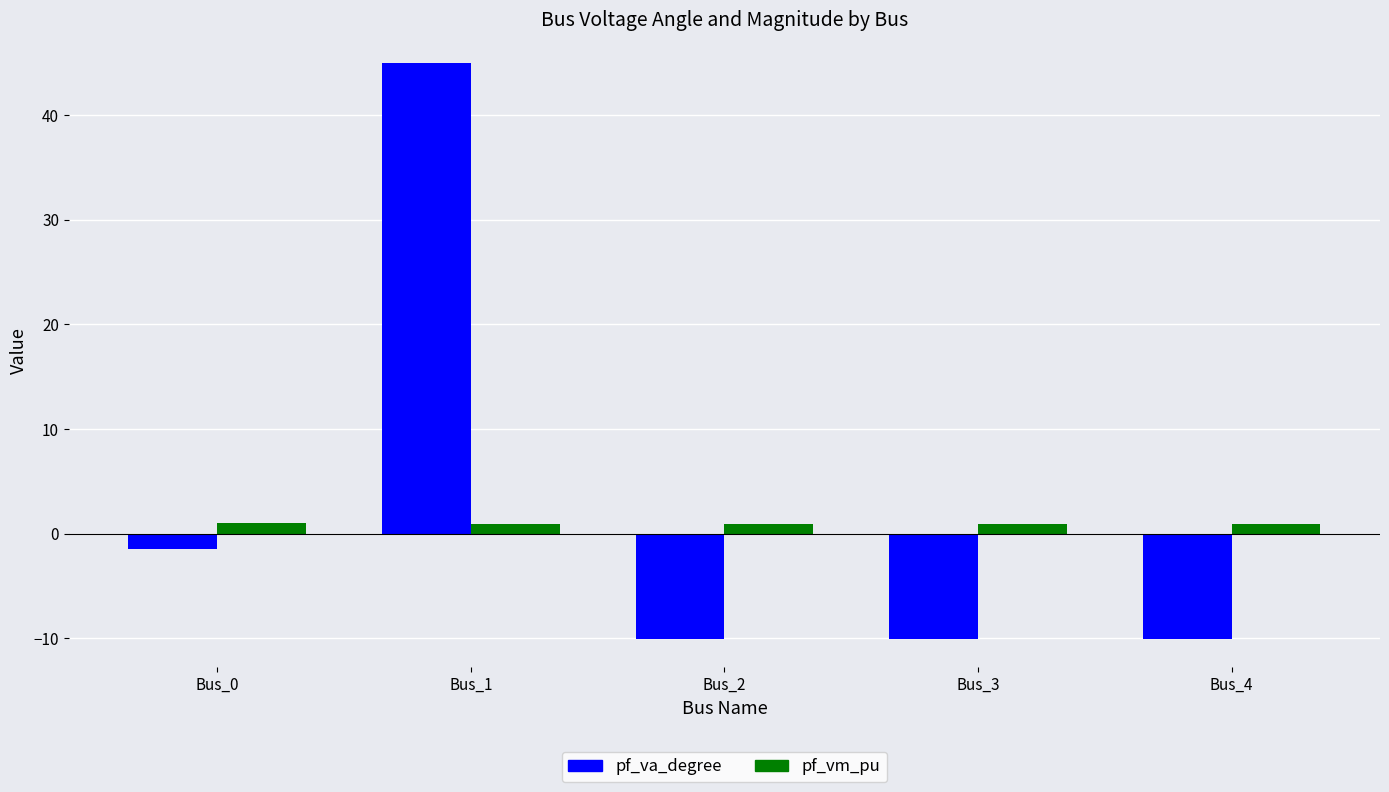

How many values in pf_va_degree are below zero?

4